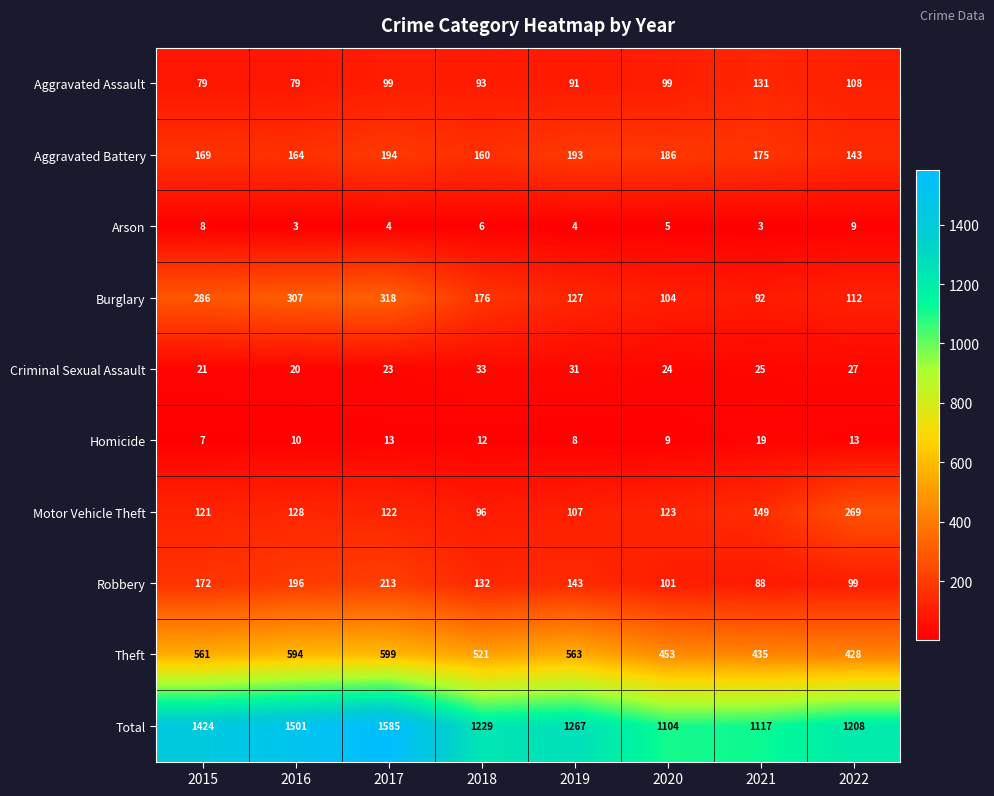

Between 2020 and 2021, which series saw the biggest shift?

Aggravated Assault